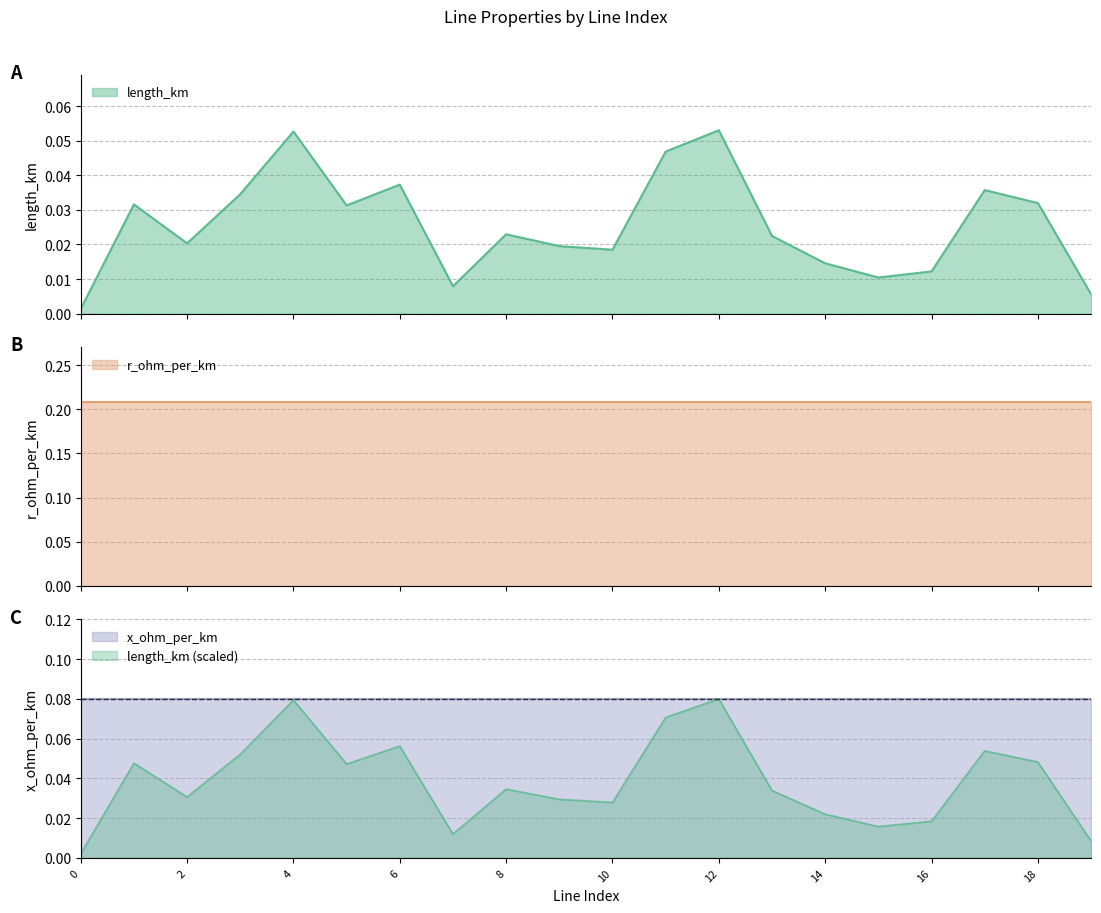

Reading right to left, extract all data points from this chart.

length_km: 0.0	0.0	0.0	0.0	0.0	0.0	0.0	0.1	0.0	0.0	0.0	0.0	0.0	0.0	0.0	0.1	0.0	0.0	0.0	0.0
r_ohm_per_km: 0.2	0.2	0.2	0.2	0.2	0.2	0.2	0.2	0.2	0.2	0.2	0.2	0.2	0.2	0.2	0.2	0.2	0.2	0.2	0.2
x_ohm_per_km: 0.1	0.1	0.1	0.1	0.1	0.1	0.1	0.1	0.1	0.1	0.1	0.1	0.1	0.1	0.1	0.1	0.1	0.1	0.1	0.1